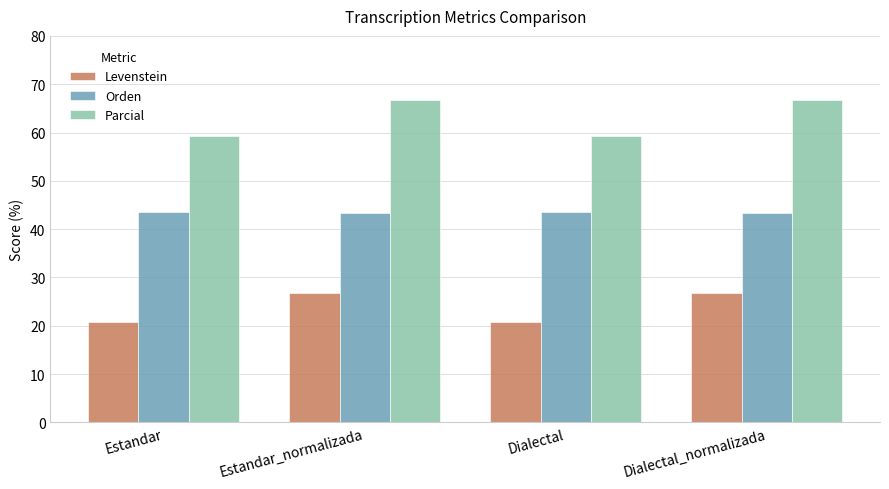

Which series changed the most between Estandar and Estandar_normalizada?

Parcial